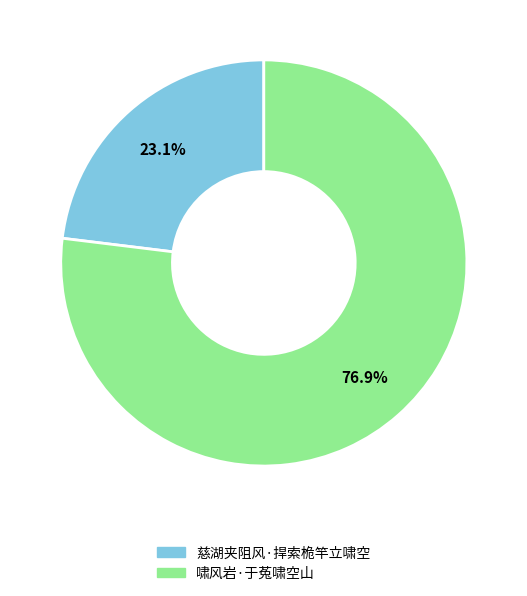

To the nearest percent, what is the combined percentage of 啸风岩·于菟啸空山 and 慈湖夹阻风·捍索桅竿立啸空?

100%